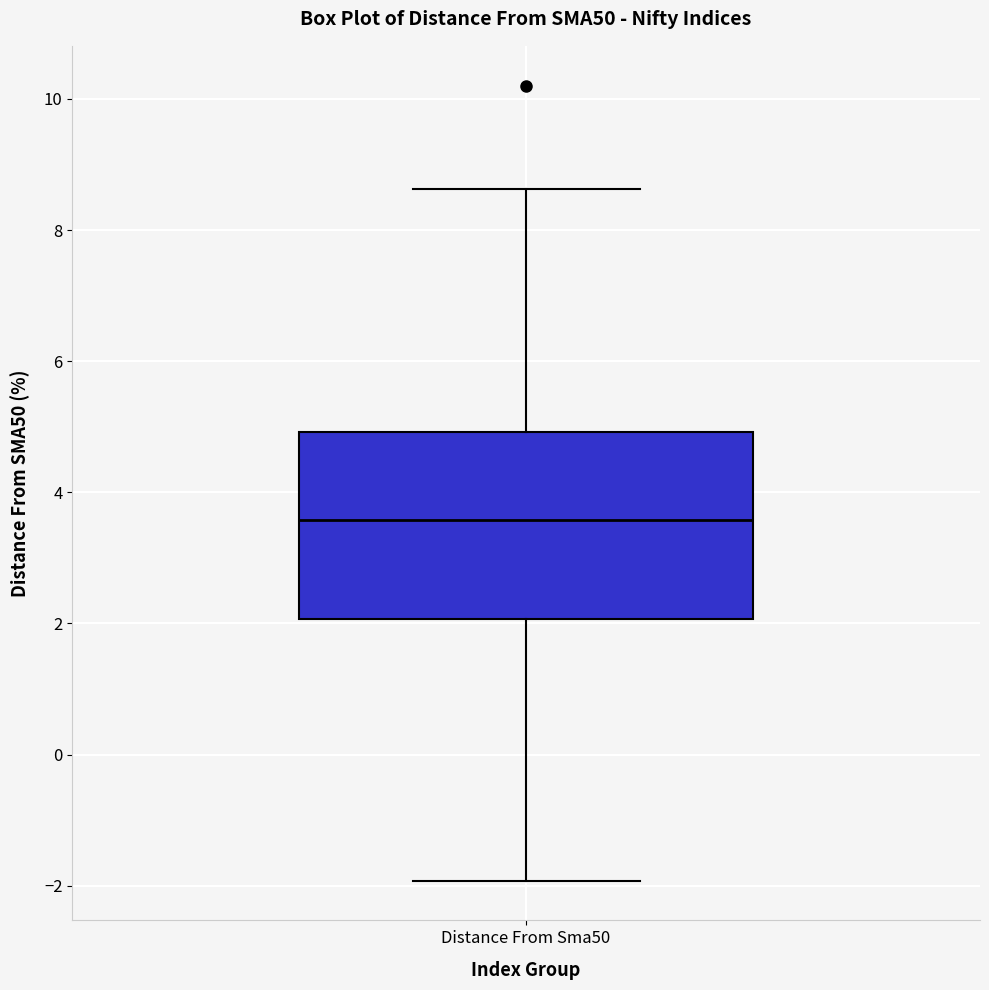

Where does the upper whisker of the box for Distance From Sma50 end on the y-axis? The values are not printed on the chart, so give them approximately, as read against the axis.

8.6